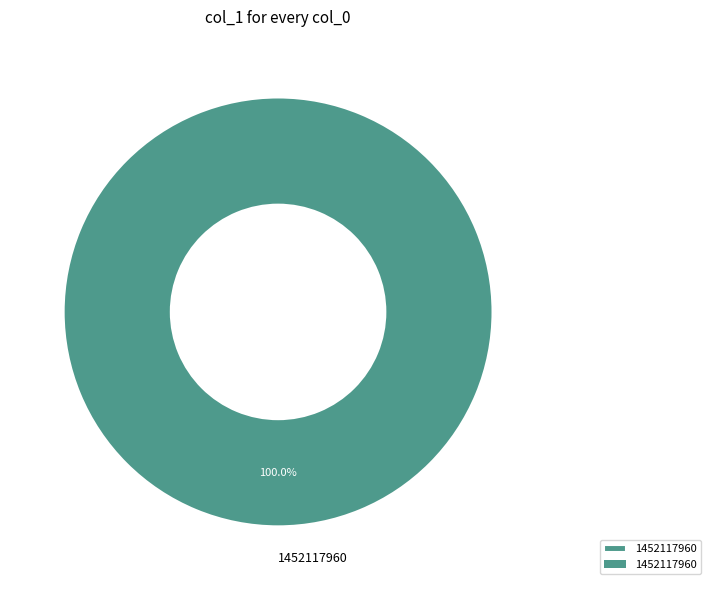

Is 1452117960 the majority of the pie?

Yes